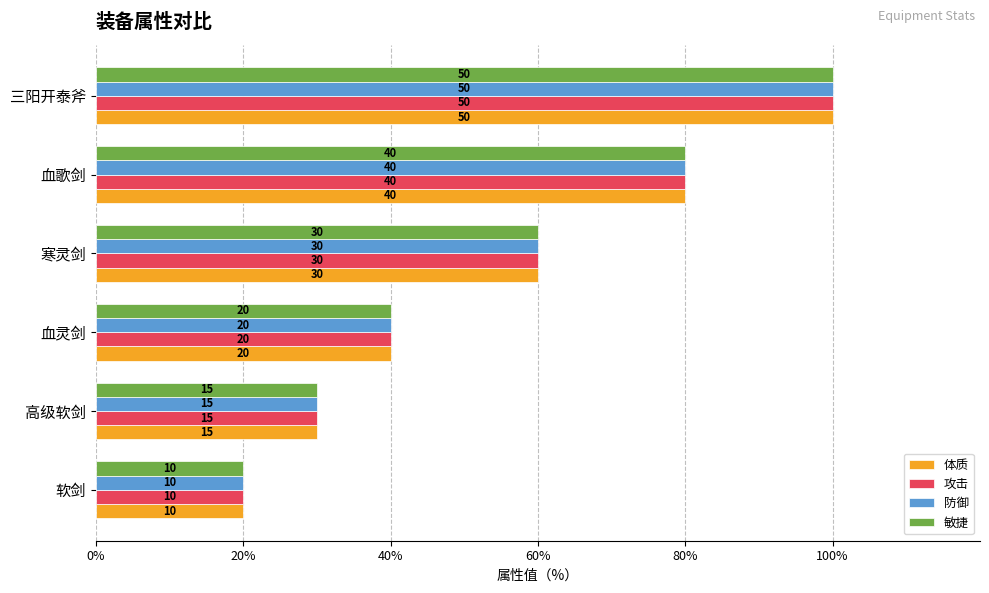

Is it true that 体质 equals 60 at 寒灵剑?

True